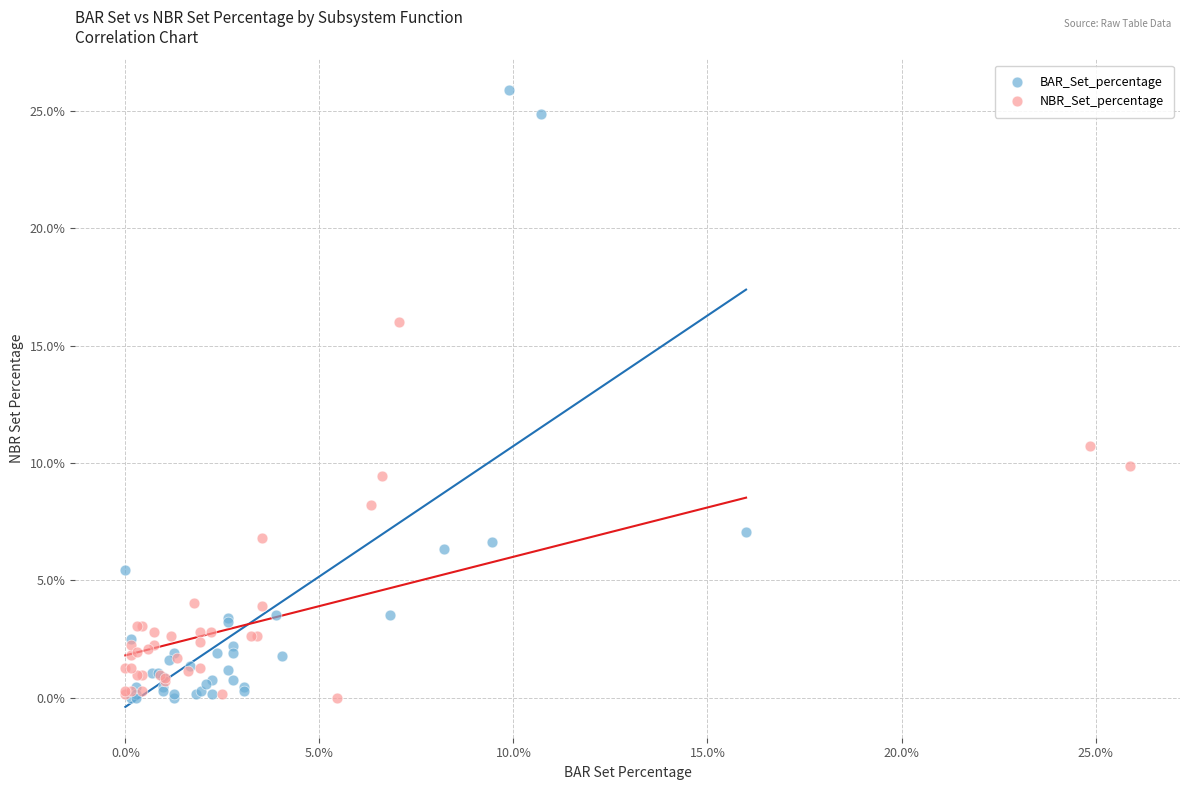

What are all the series names shown in the legend?

BAR_Set_percentage, NBR_Set_percentage